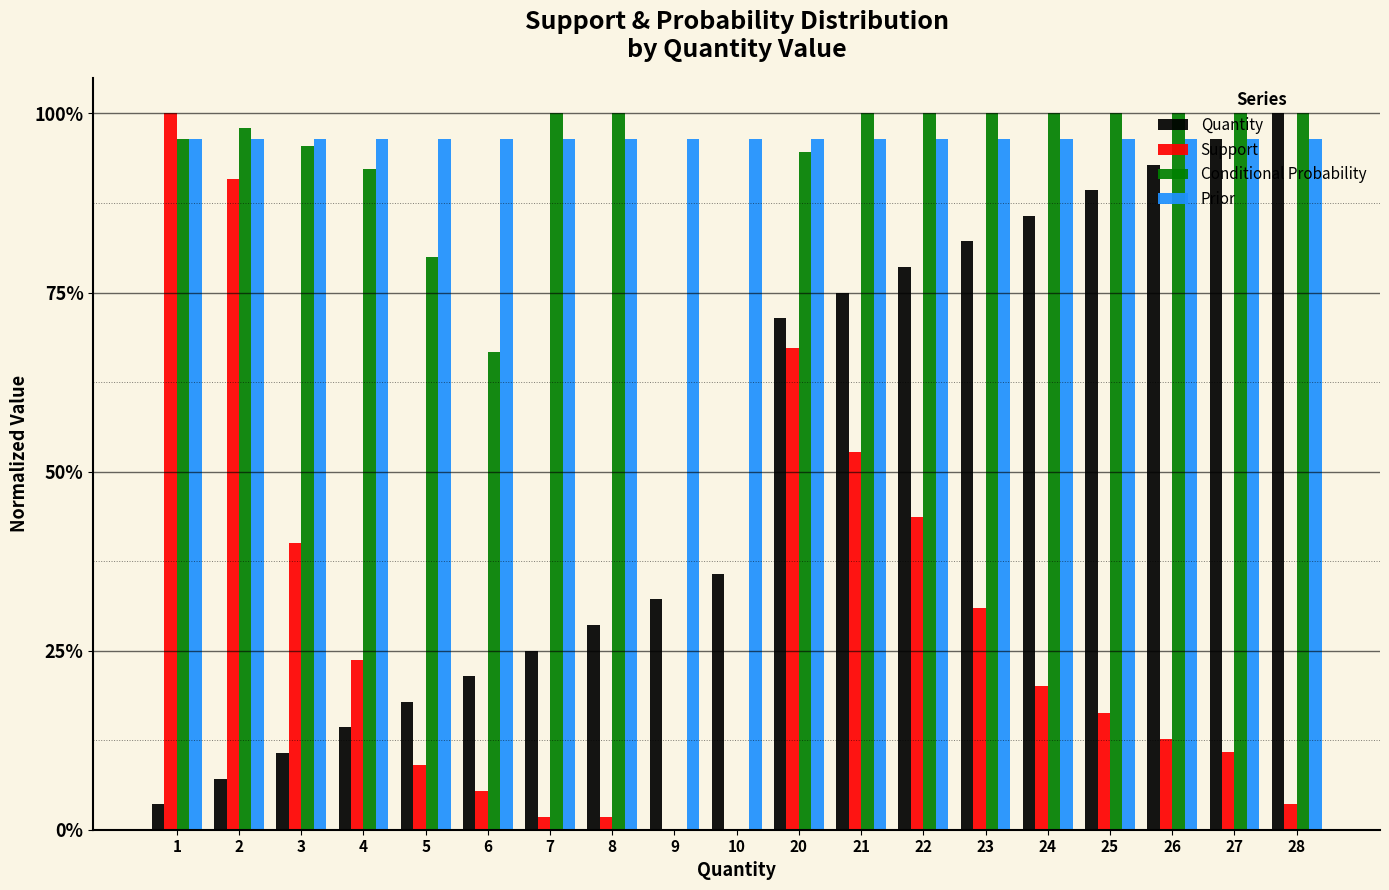

What are all the series names shown in the legend?

Quantity, Support, Conditional Probability, Prior